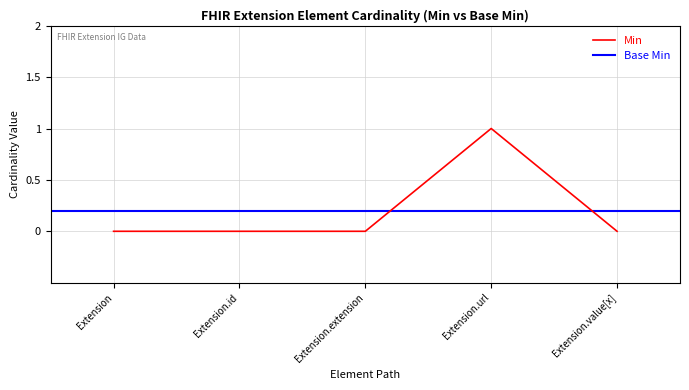

List the labels in order of value, smallest first.

Extension, Extension.id, Extension.extension, Extension.value[x], Extension.url